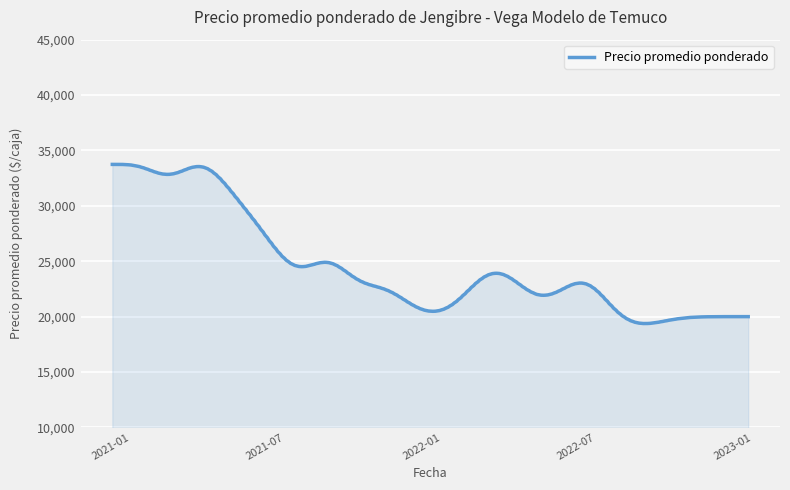

Does the chart have visible grid lines?

Yes